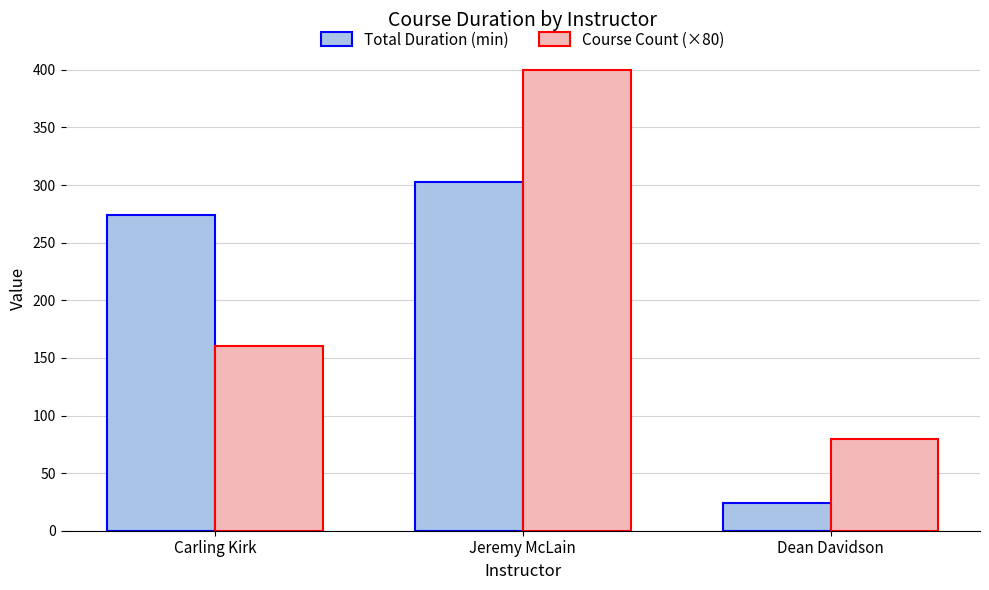

Between Carling Kirk and Jeremy McLain, which series saw the biggest shift?

Course Count (×80)